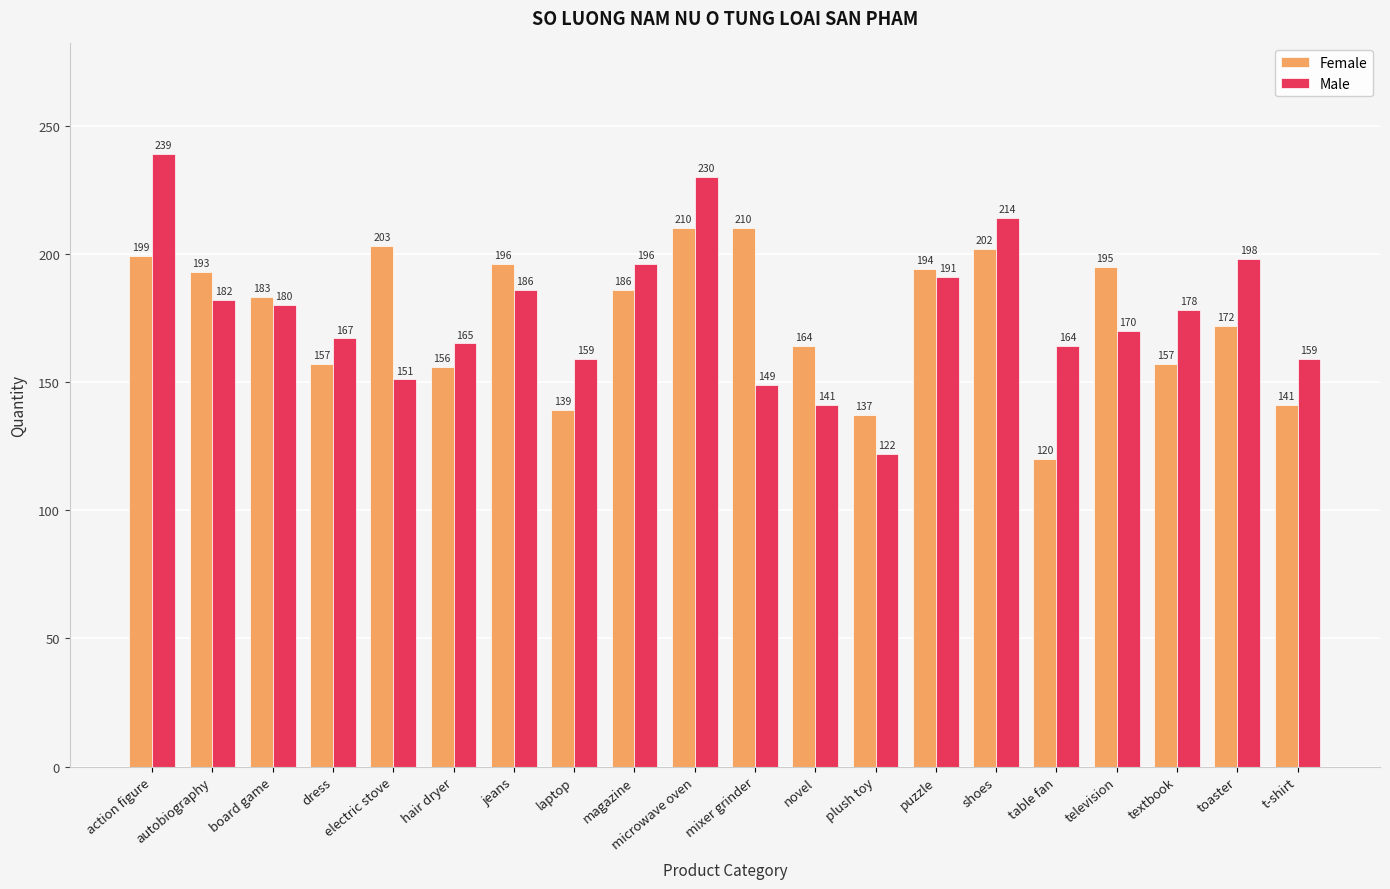

Reading left to right, transcribe all the data shown in this chart.

Female: action figure=199	autobiography=193	board game=183	dress=157	electric stove=203	hair dryer=156	jeans=196	laptop=139	magazine=186	microwave oven=210	mixer grinder=210	novel=164	plush toy=137	puzzle=194	shoes=202	table fan=120	television=195	textbook=157	toaster=172	t-shirt=141
Male: action figure=239	autobiography=182	board game=180	dress=167	electric stove=151	hair dryer=165	jeans=186	laptop=159	magazine=196	microwave oven=230	mixer grinder=149	novel=141	plush toy=122	puzzle=191	shoes=214	table fan=164	television=170	textbook=178	toaster=198	t-shirt=159